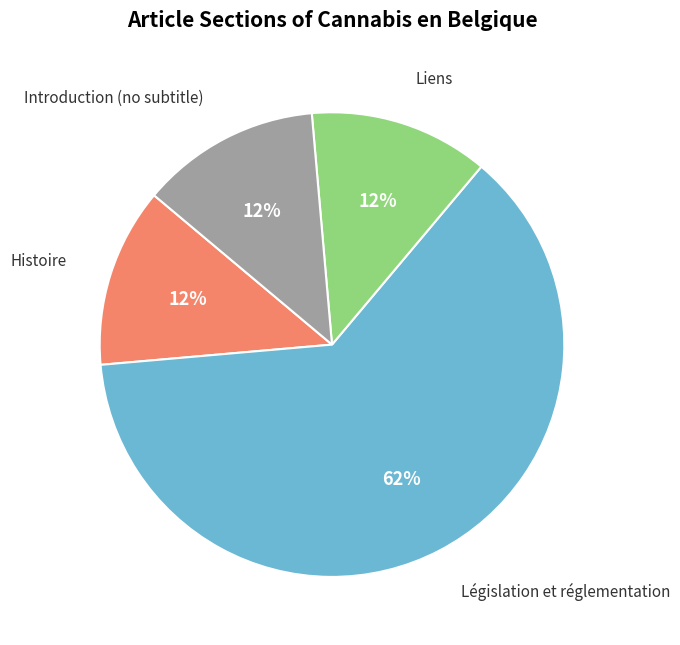

Does Histoire represent more than half of the total?

No